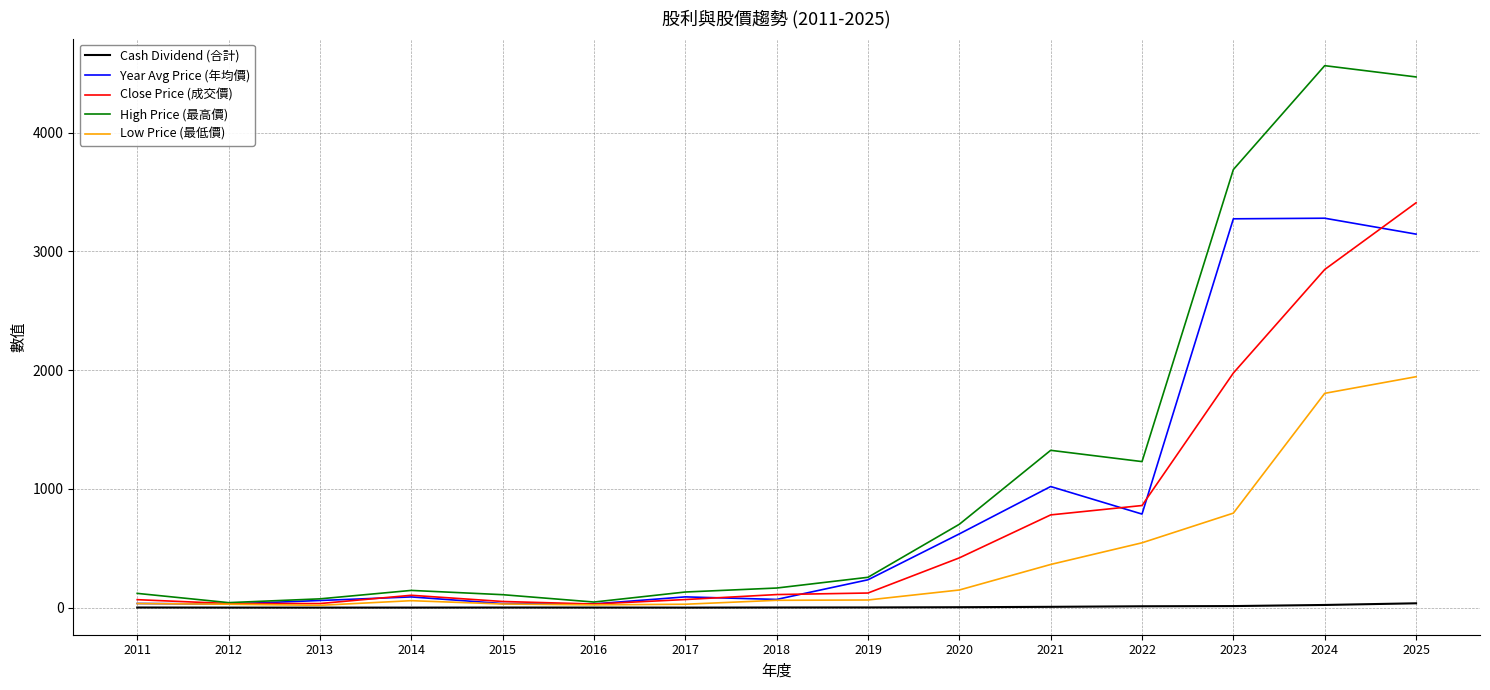

The High Price (最高價) series shows 165.0 at 2018. True or false?

True